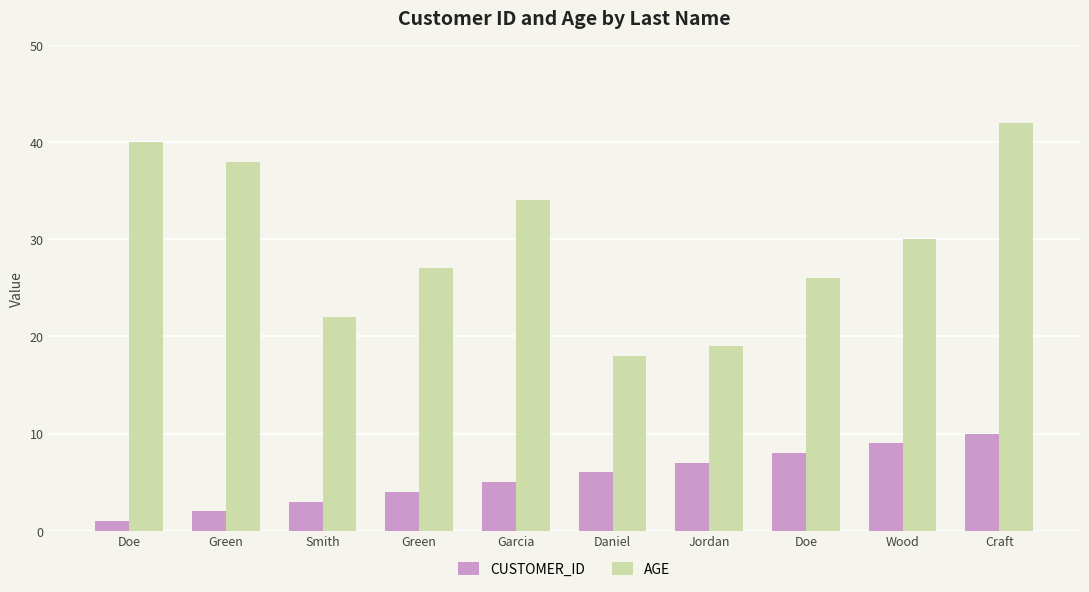

Does the chart contain any negative values?

No